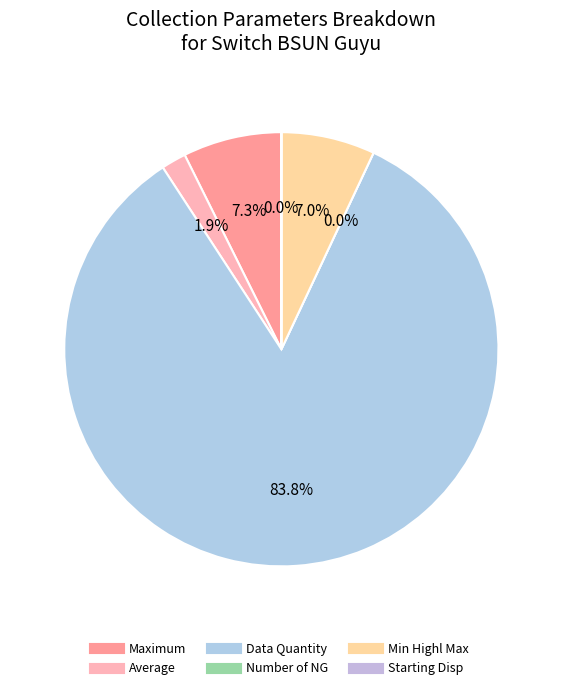

How many segments does this pie chart have?

6